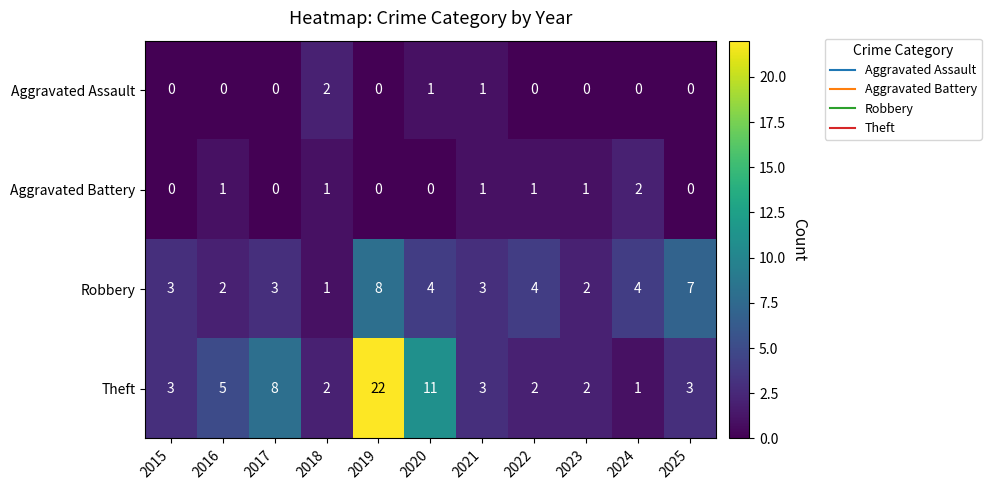

How many Aggravated Assault values are between 0 and 1?

10